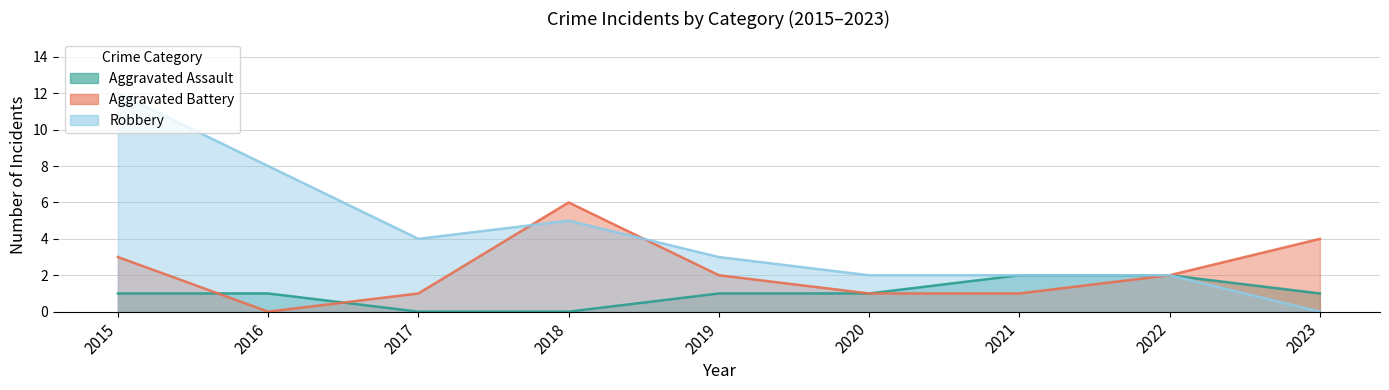

At which label does Aggravated Battery first exceed 2?

2015